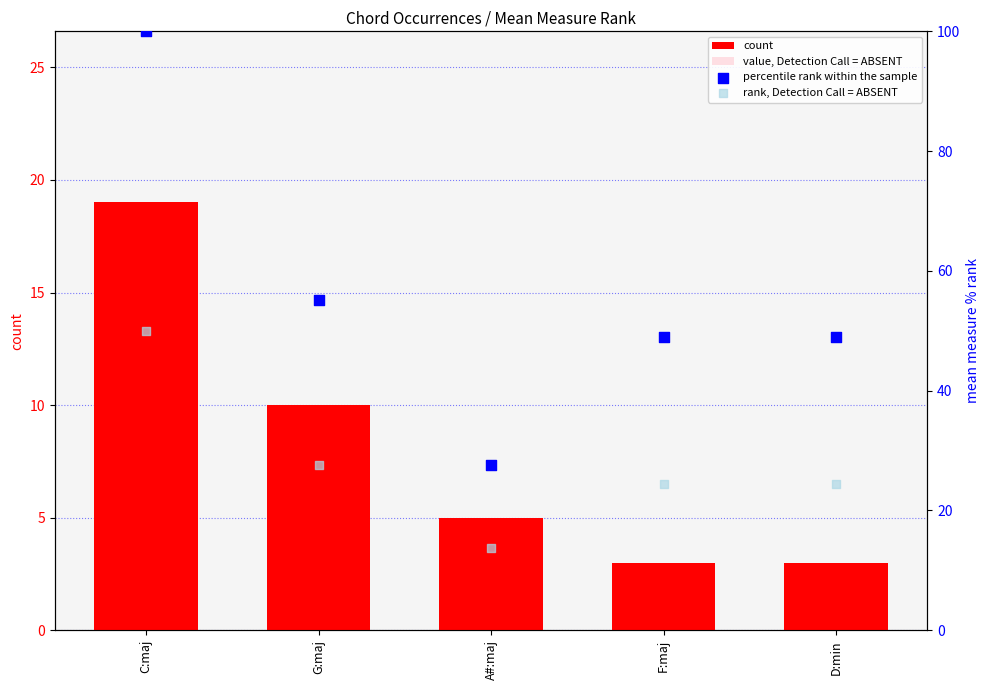

Is the value of count at A#:maj greater than the value of rank, Detection Call = ABSENT at F:maj?

No